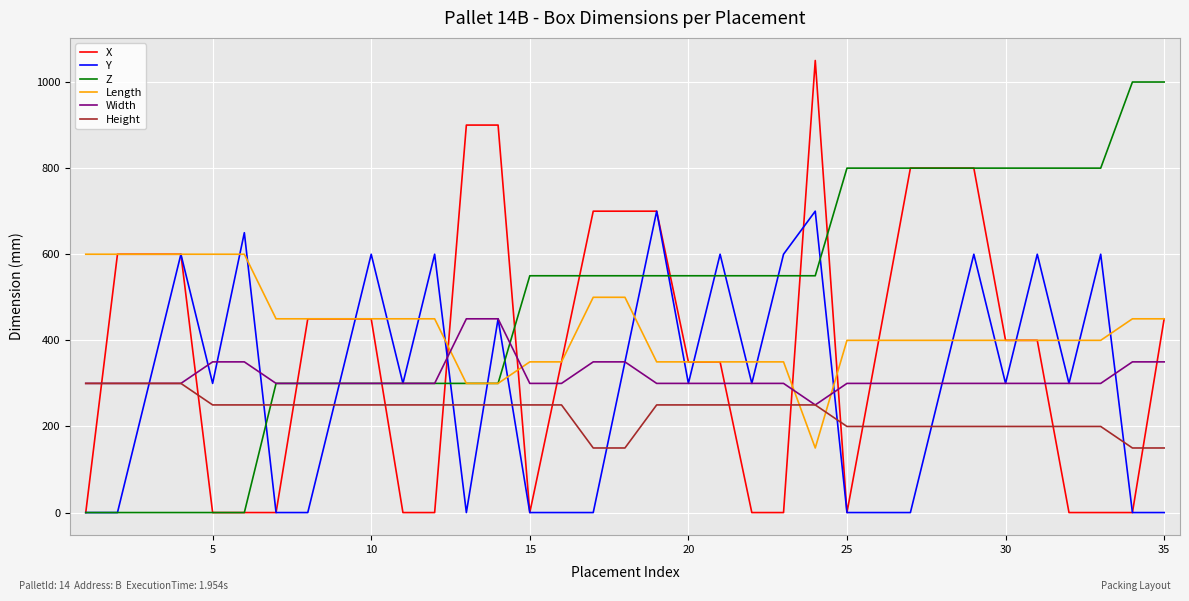

How many intersections are there between X and Height?

13